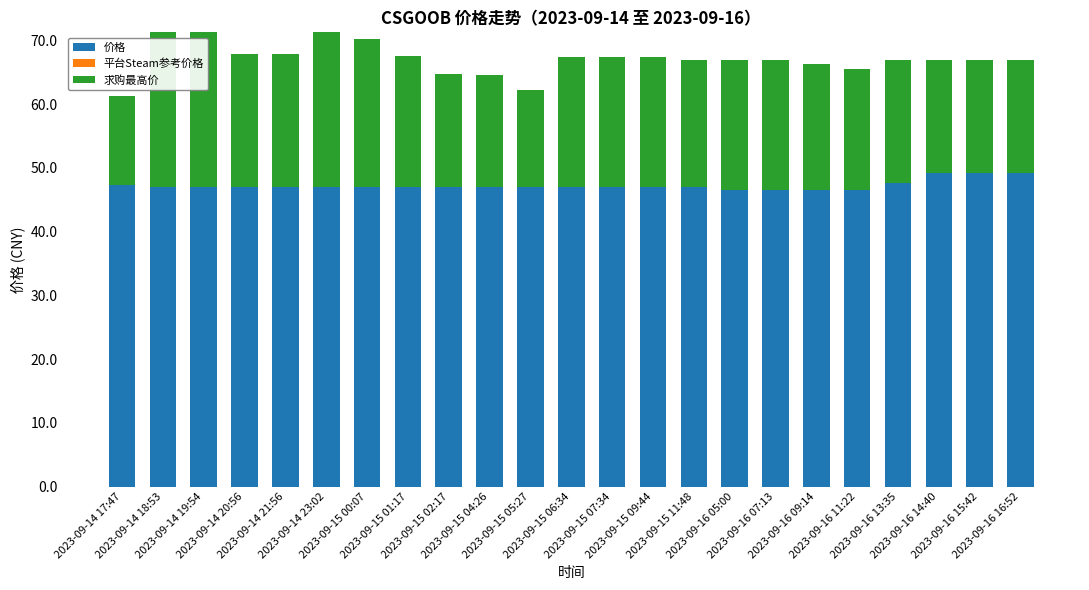

Which category has the lowest value across all series?

2023-09-14 18:53